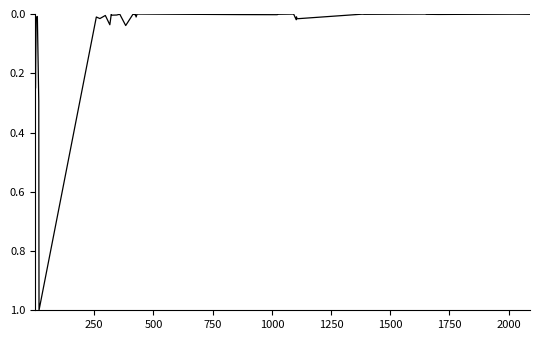

What is the greatest value displayed?

1.0